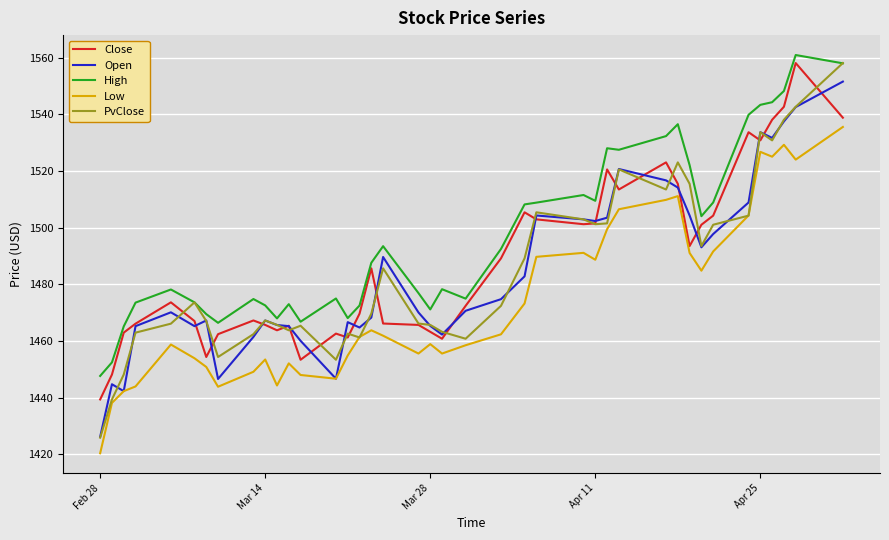

Which series has the largest total across all categories?

High